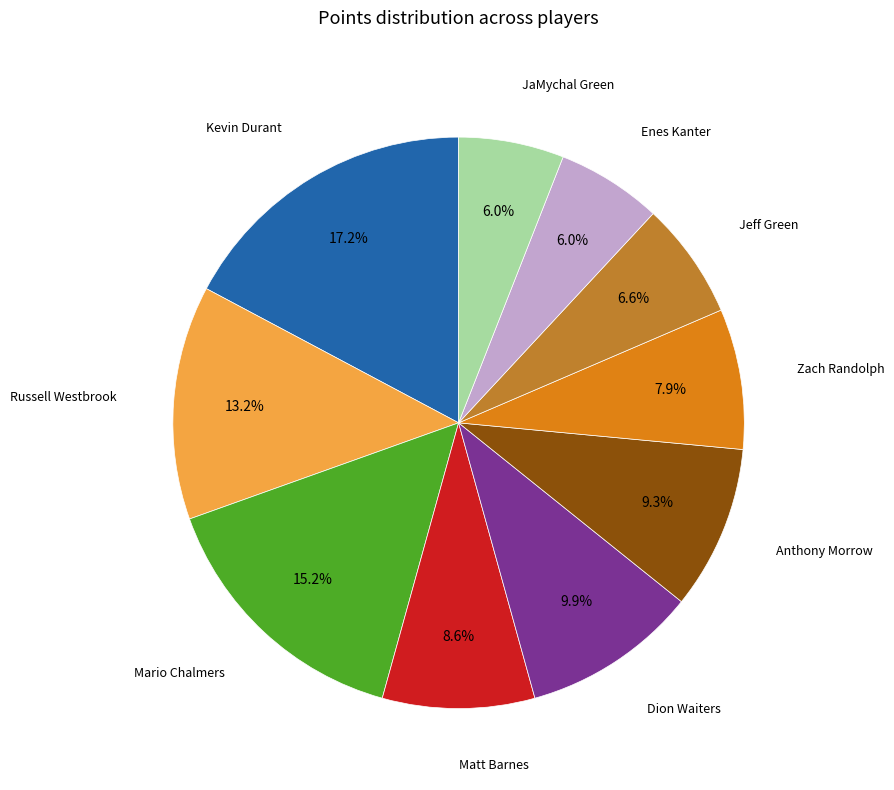

Is there any slice that represents more than half of the pie?

No